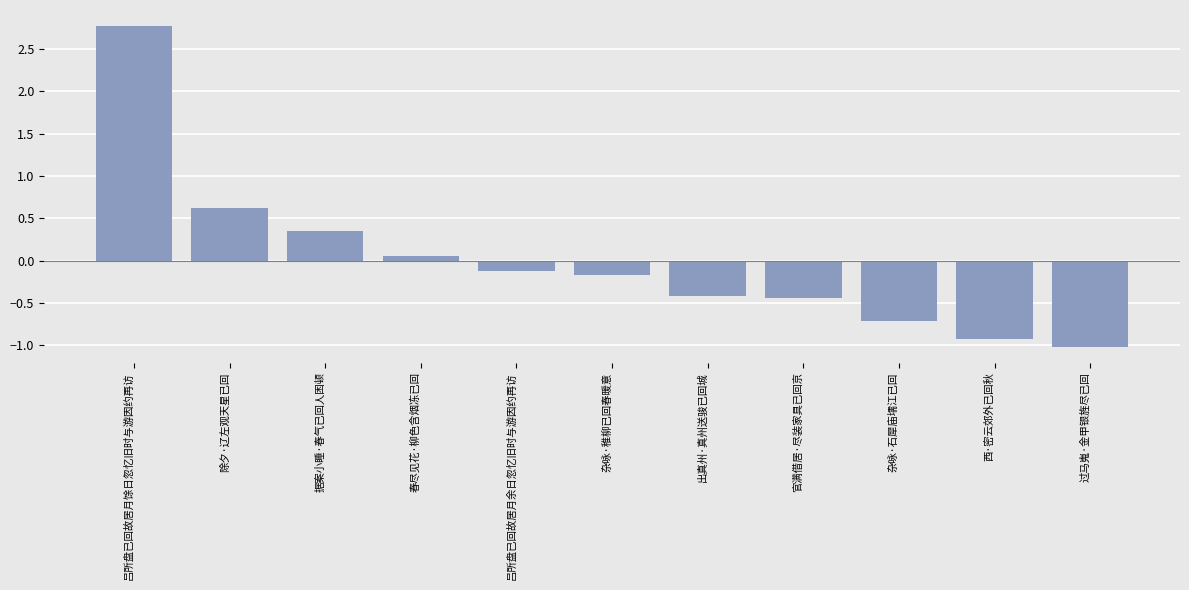

The value at 除夕·辽左观天星已回 is 0.6. True or false?

True